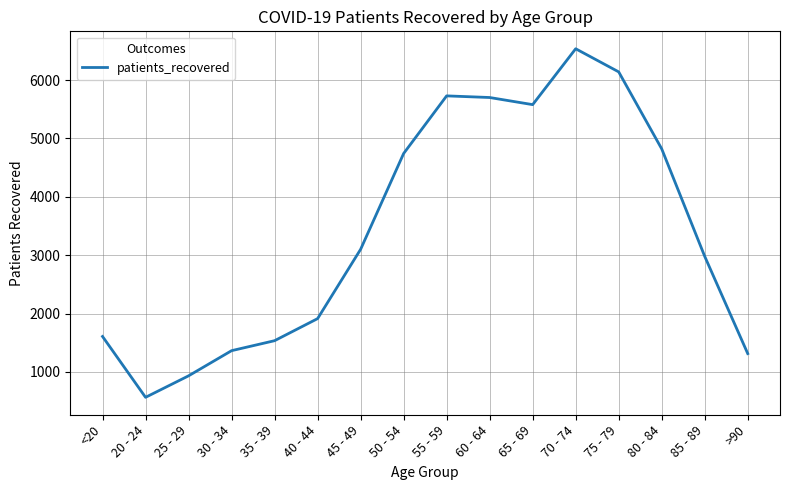

What is the average value?

3410